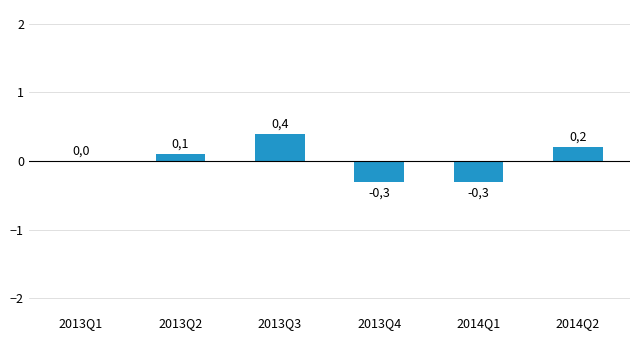

Are the bars horizontal?

No